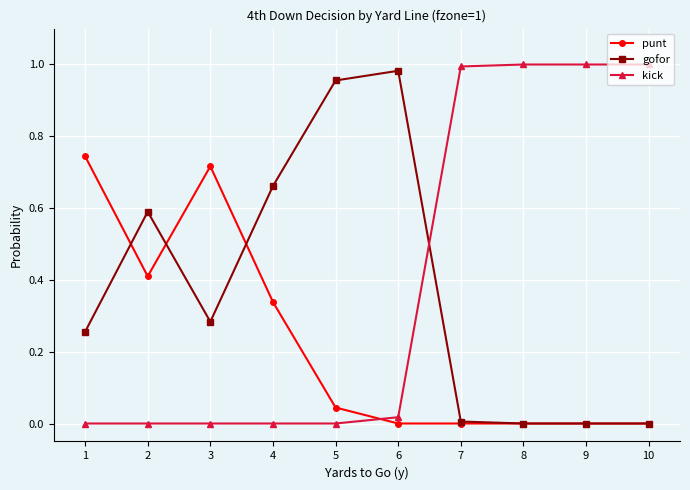

How many lines are shown in the chart?

3